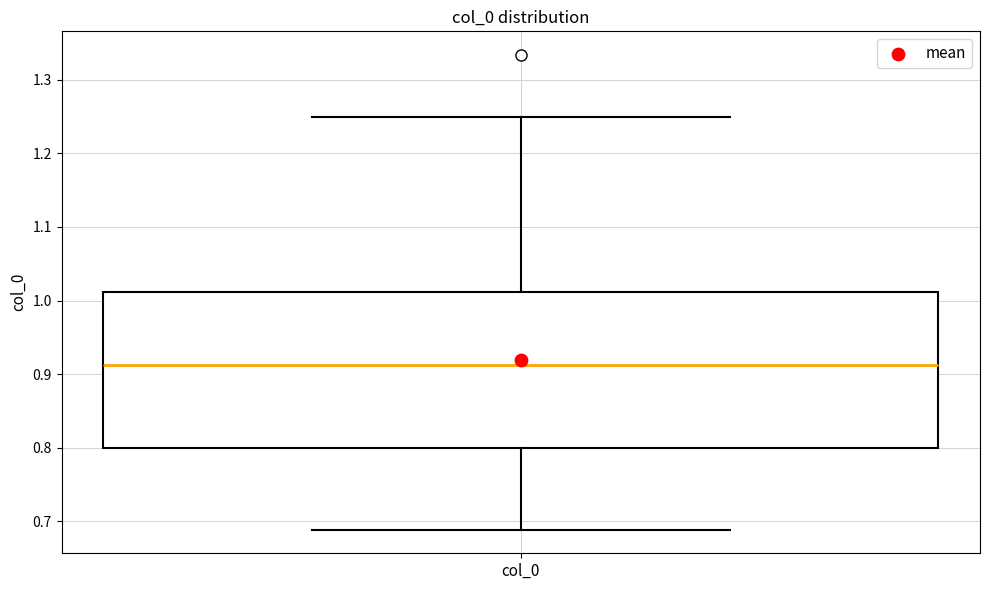

Where is the upper edge of the box for col_0 on the y-axis? The values are not printed on the chart, so give them approximately, as read against the axis.

1.01